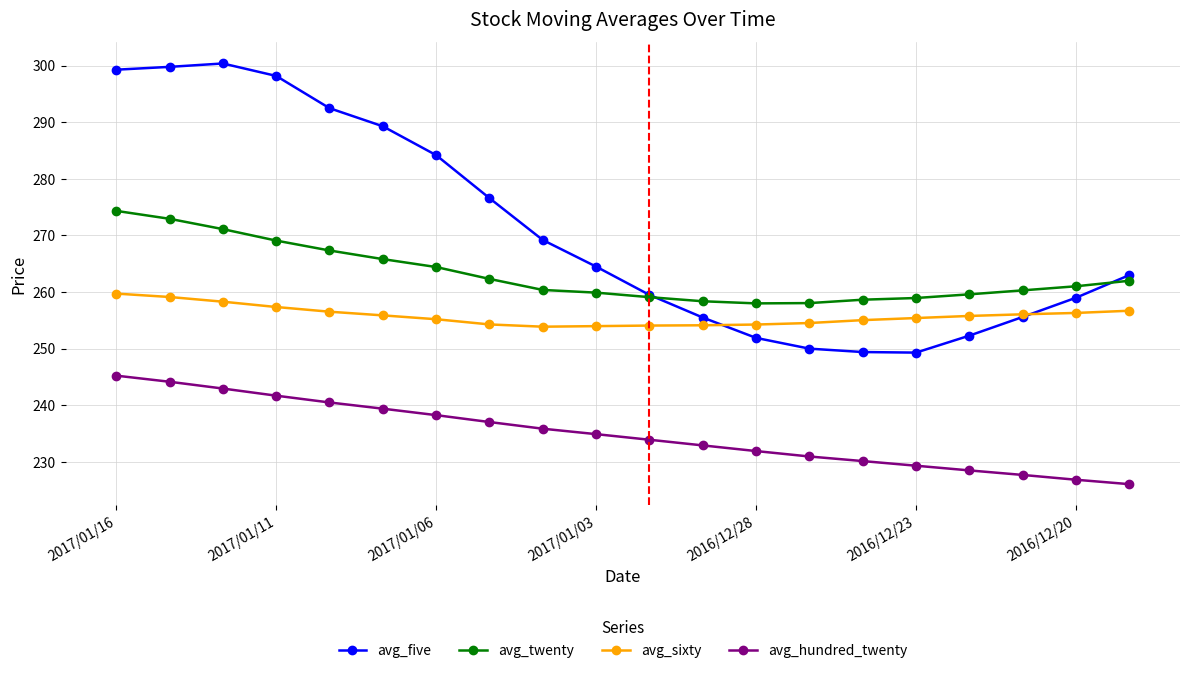

True or false: avg_five has more than 0 interior local peaks.

True